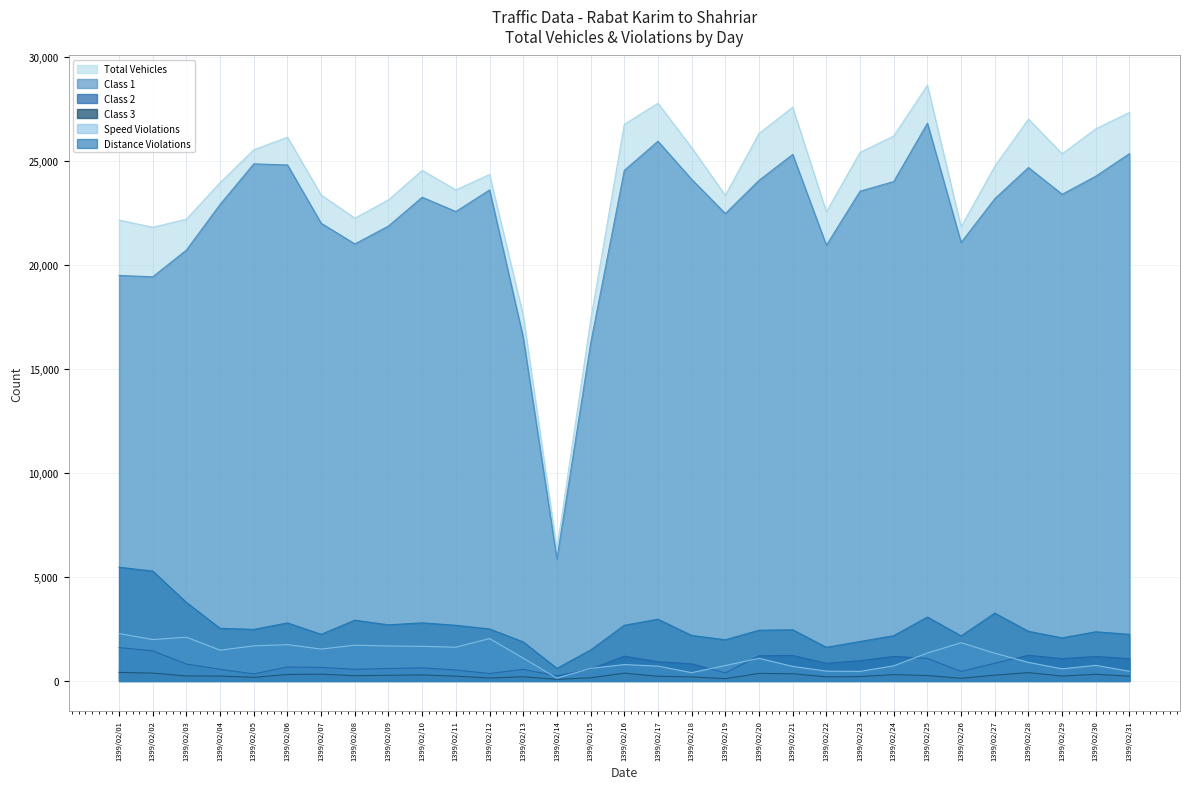

How many series are shown in this chart?

6